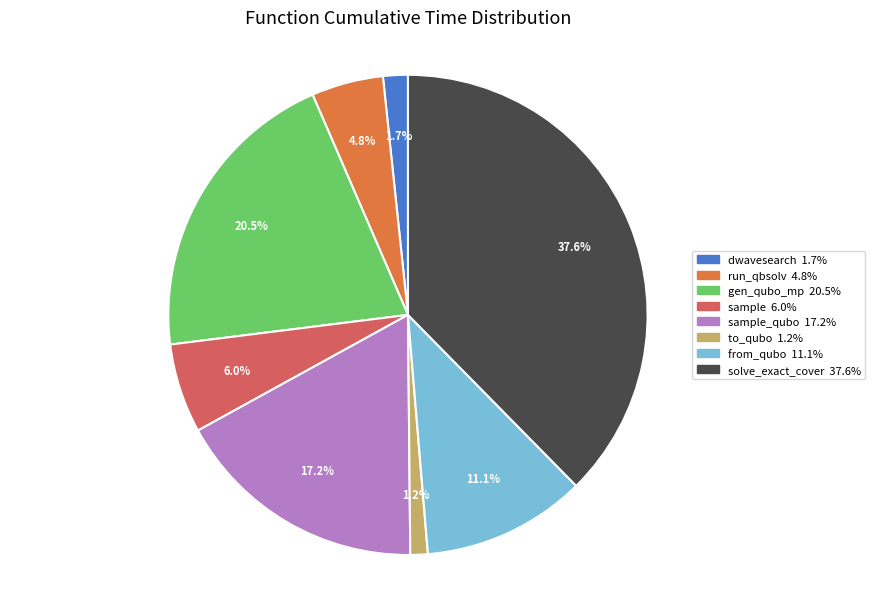

Does any single category account for the majority?

No